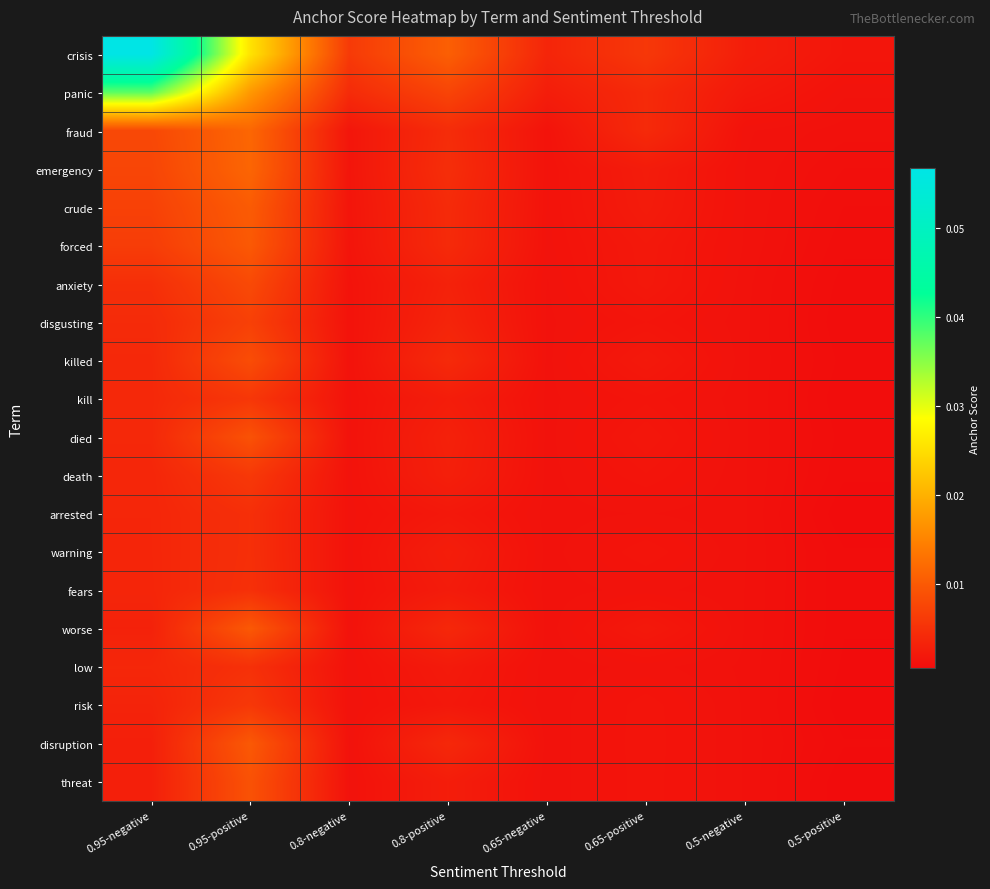

List the series in order of their peak value, lowest first.

arrested, warning, fears, low, kill, risk, death, disgusting, anxiety, killed, died, threat, forced, worse, disruption, crude, emergency, fraud, panic, crisis